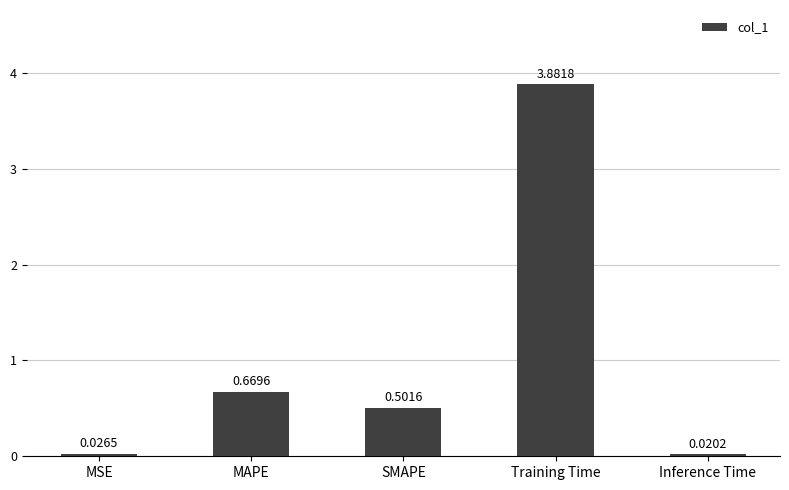

Does the chart contain stacked bars?

No